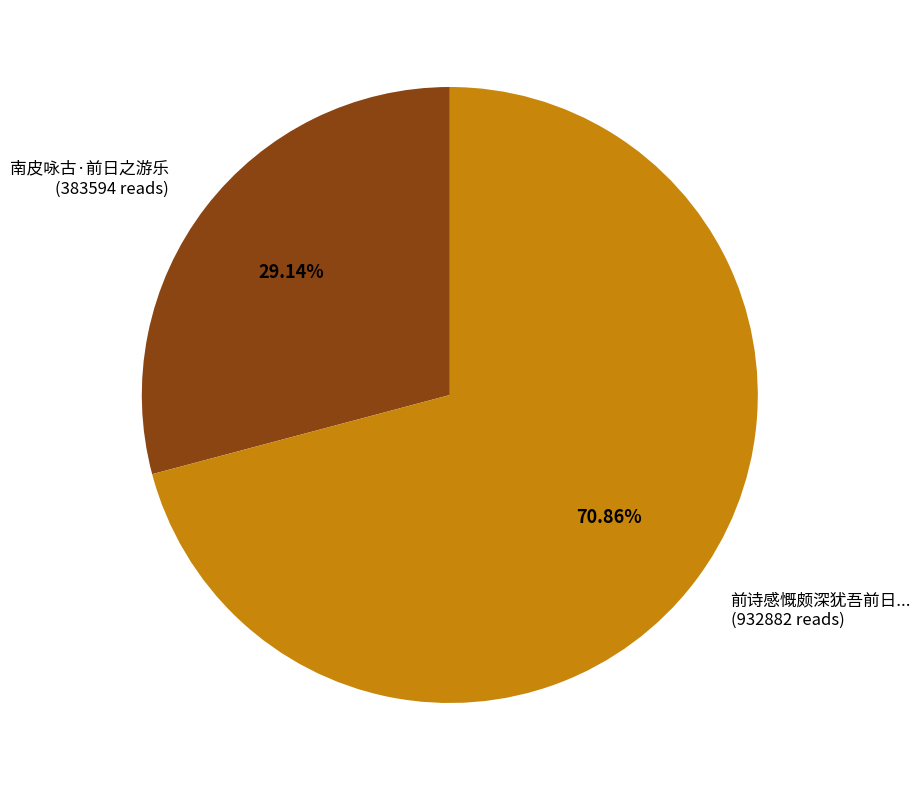

Does any single category account for the majority?

Yes